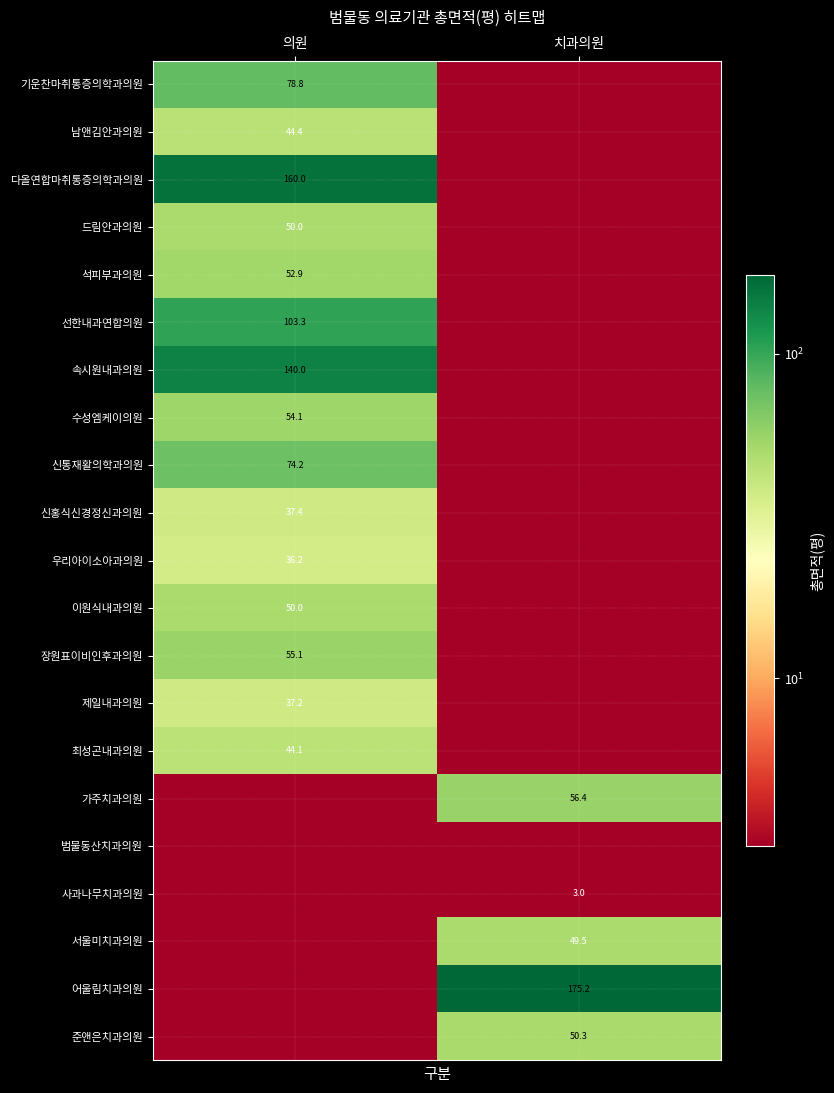

The 속시원내과의원 series shows 189.5 at 의원. True or false?

False